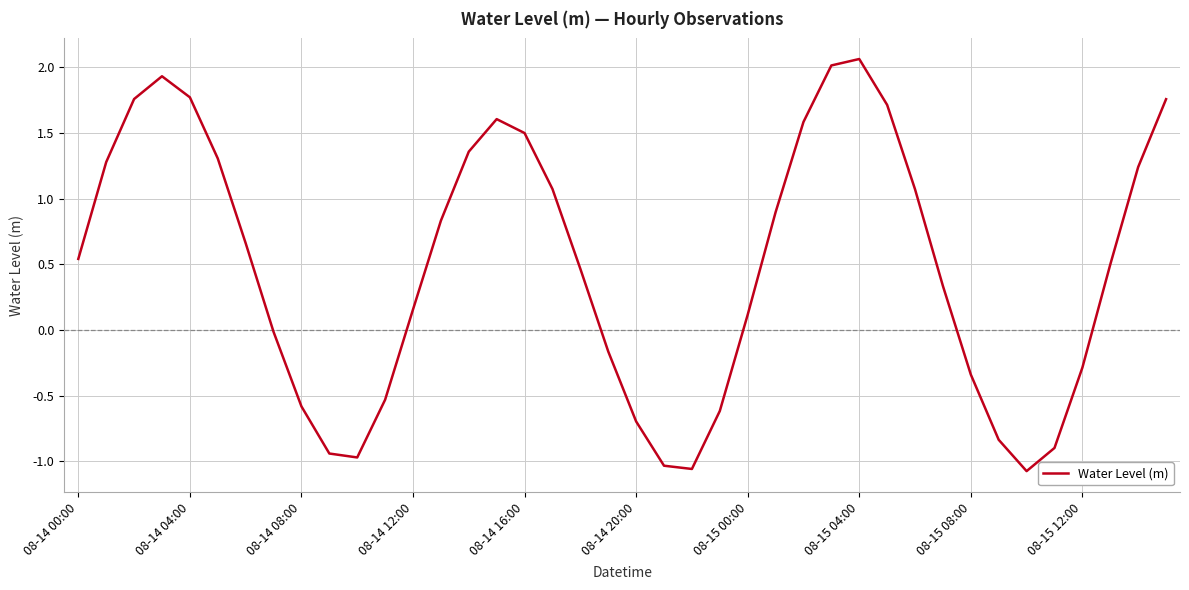

What is the difference between the maximum and minimum values?

3.1